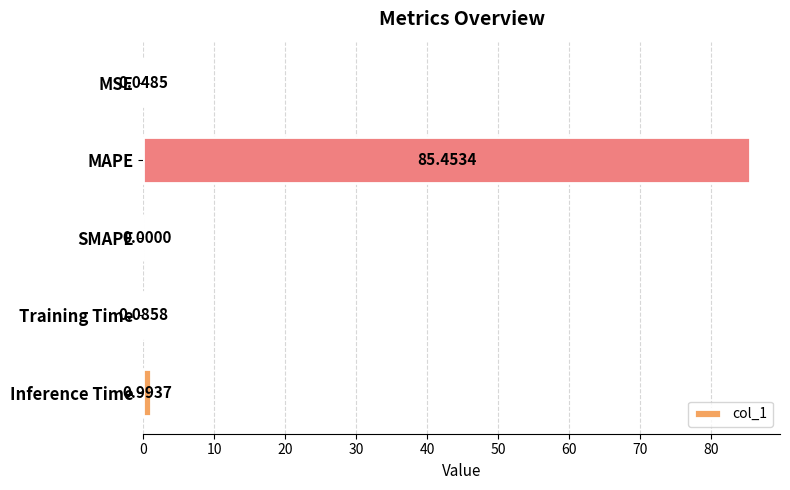

Which label corresponds to the largest value in the chart?

MAPE